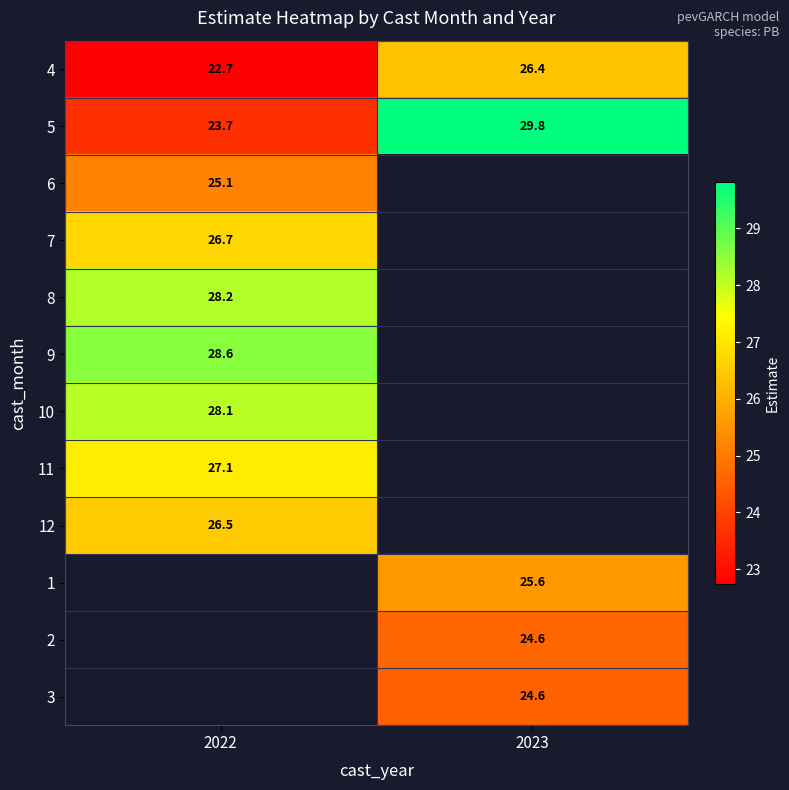

Count the 5 values in the range 23 to 29.

1